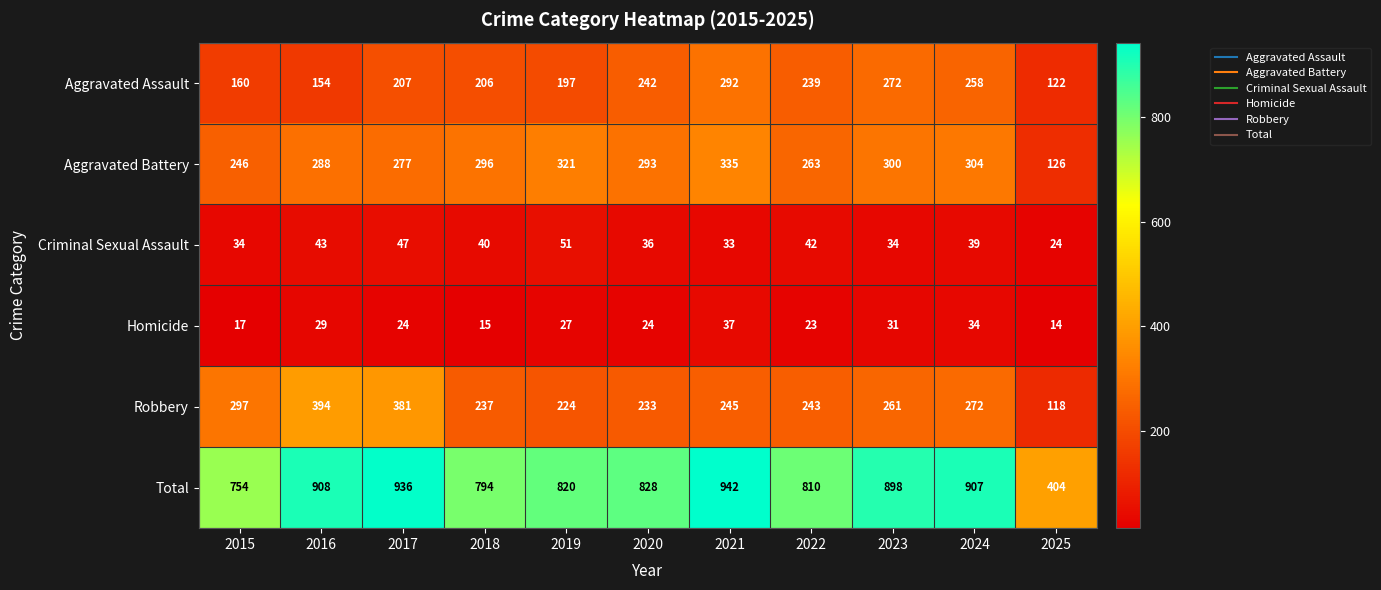

Where does the Criminal Sexual Assault series first go above 39?

2016